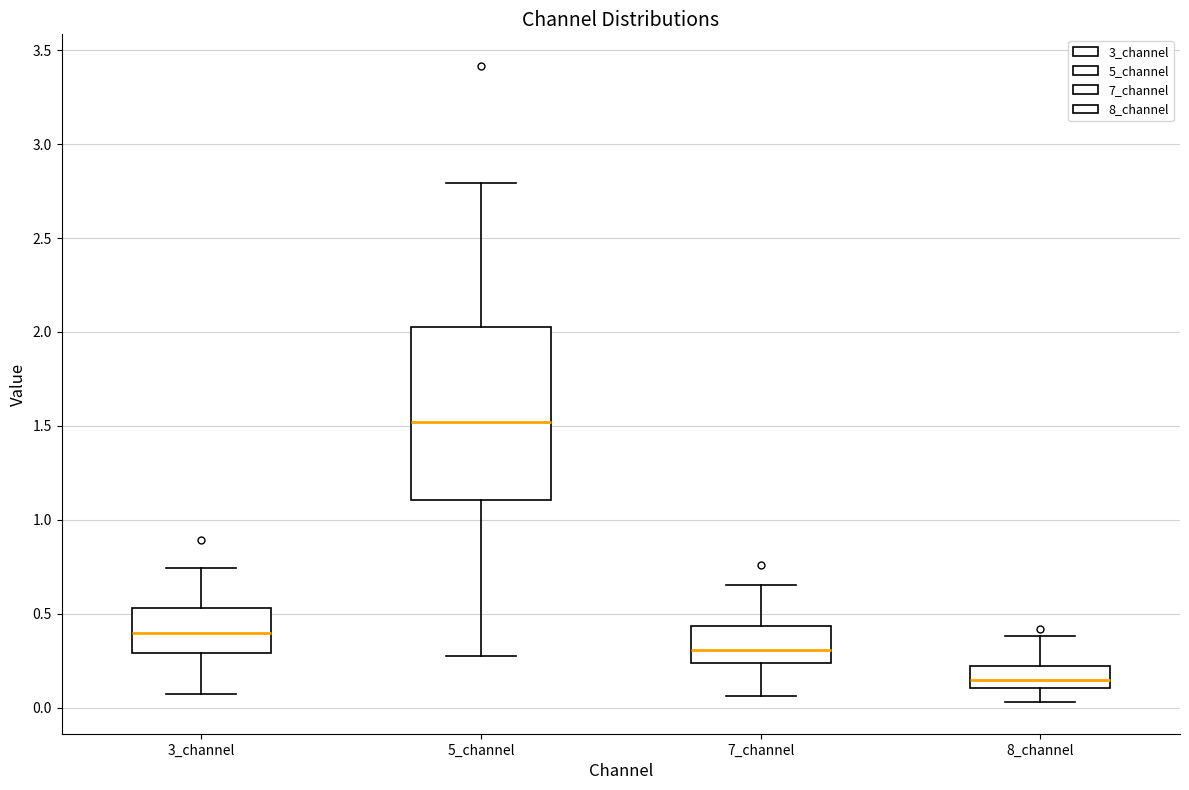

Where does the lower whisker of the box for 3_channel end on the y-axis? The values are not printed on the chart, so give them approximately, as read against the axis.

0.05